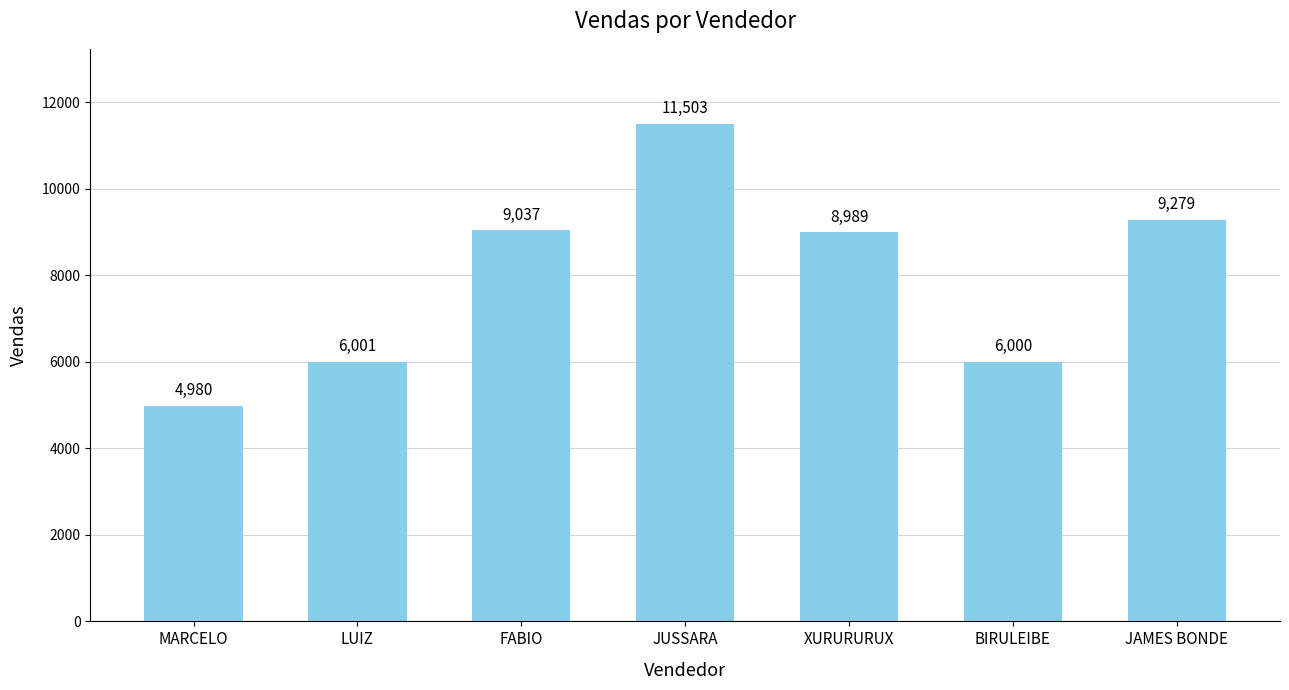

The value at MARCELO is 1164. True or false?

False